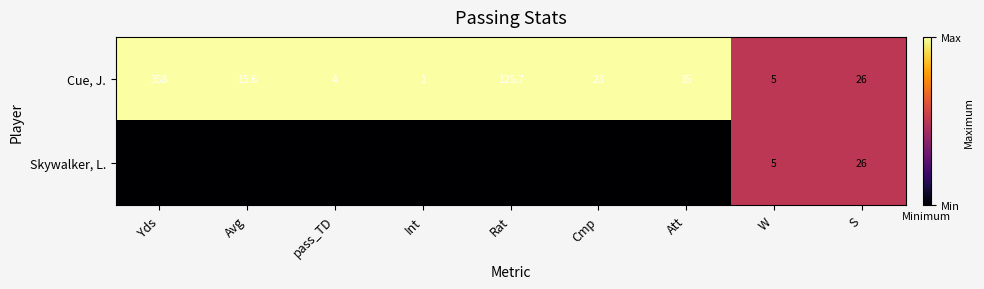

Where is Cue, J. nearest to the value 179?

Rat